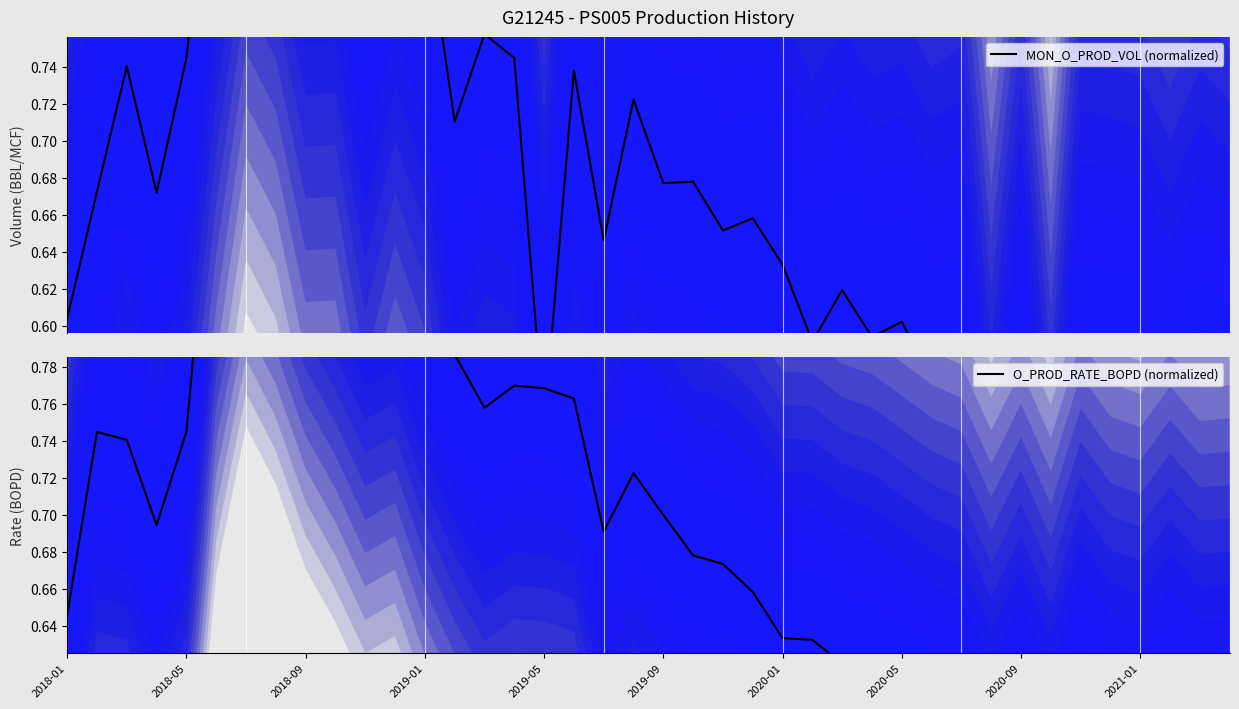

What position from the left is 2018-05?

5